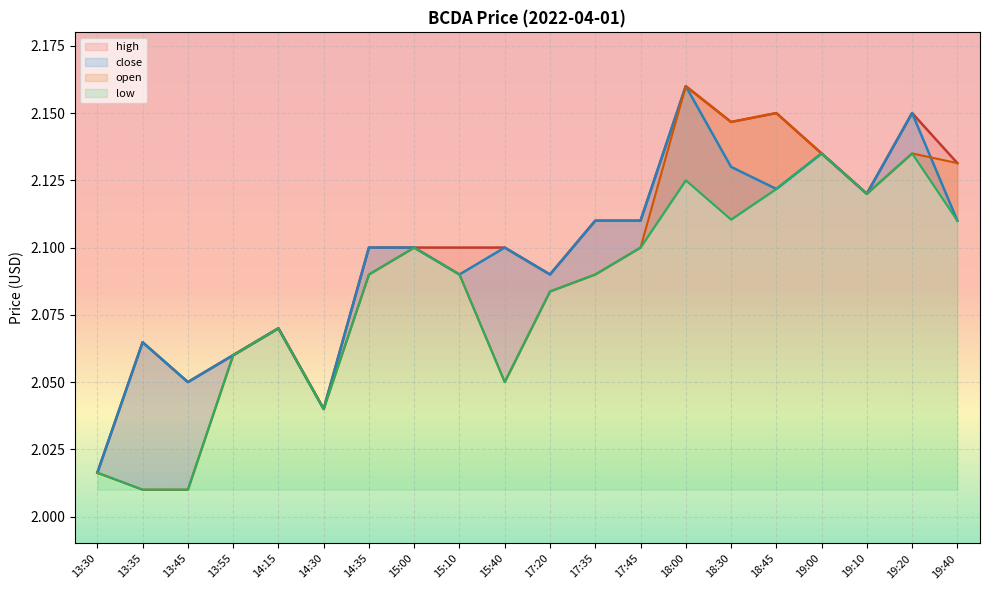

True or false: high and close intersect in this chart.

False